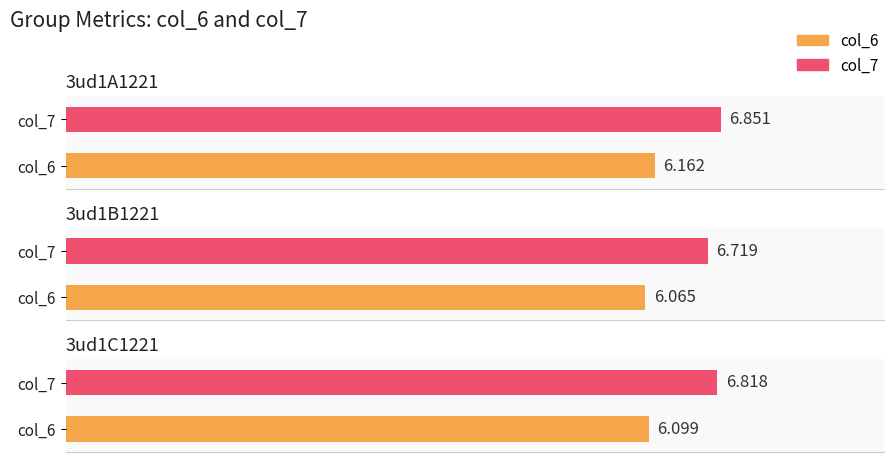

At which category is the sum across all series the highest?

3ud1A1221